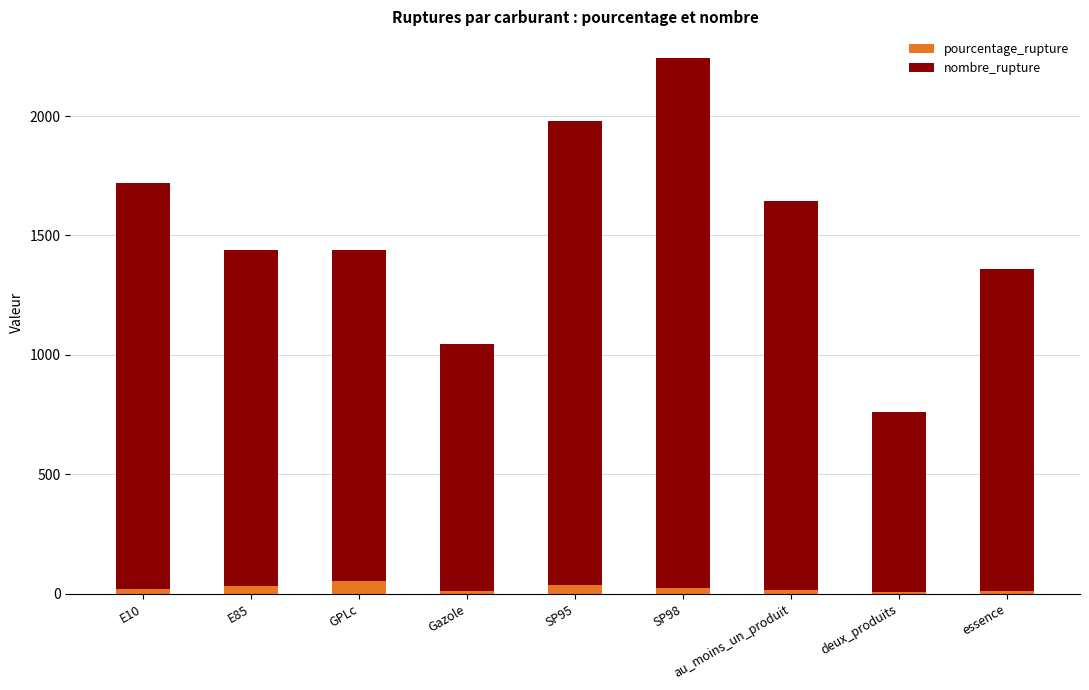

How many data points does each series have?

9